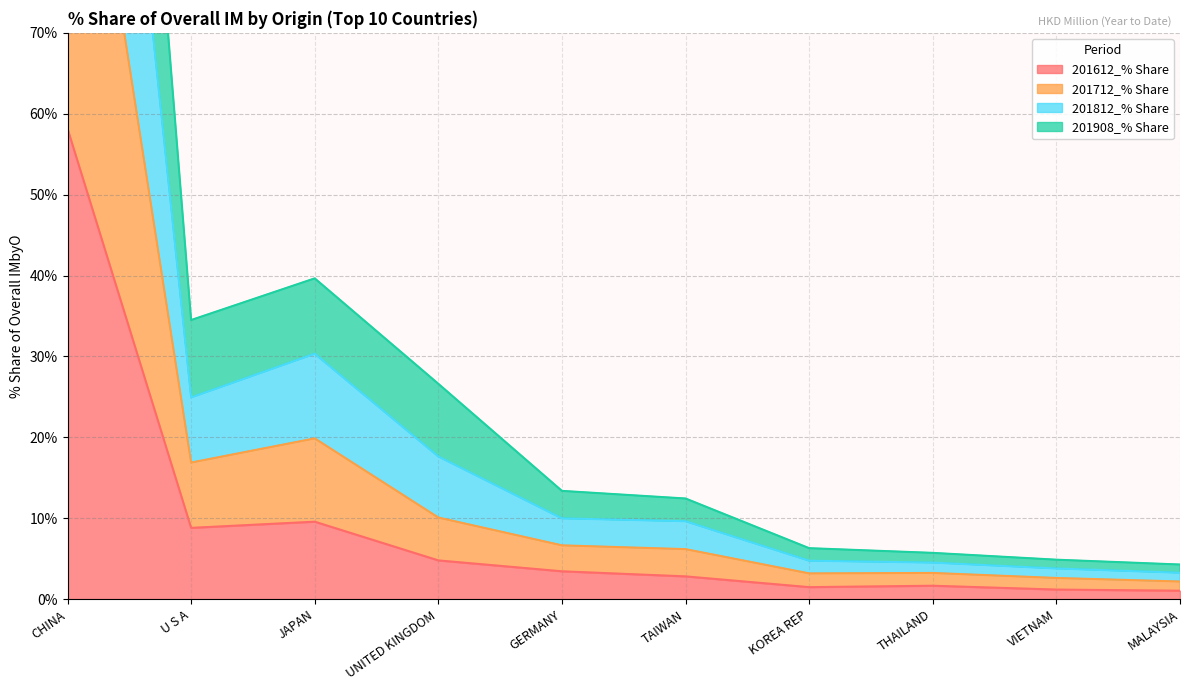

Is it true that 201612_% Share equals 22.7 at CHINA?

False